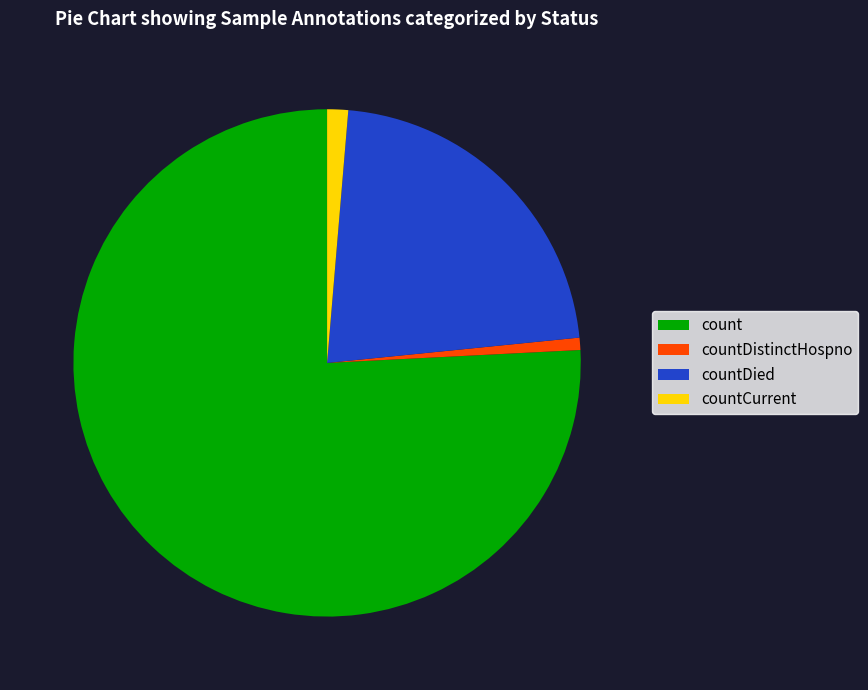

Which has a higher value, countDied or countDistinctHospno?

countDied